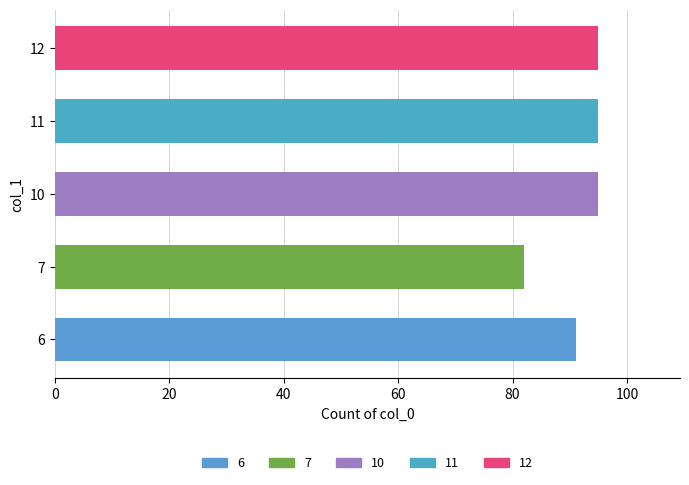

What is the difference between the second highest and minimum values?

13